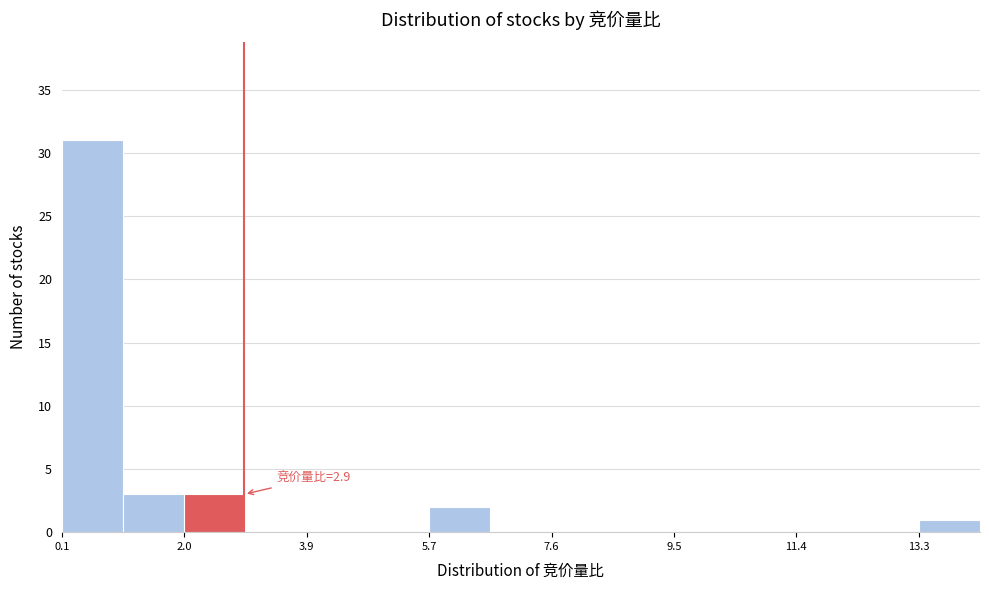

Which range on the x-axis has the tallest bar?

0.10 to 1.04